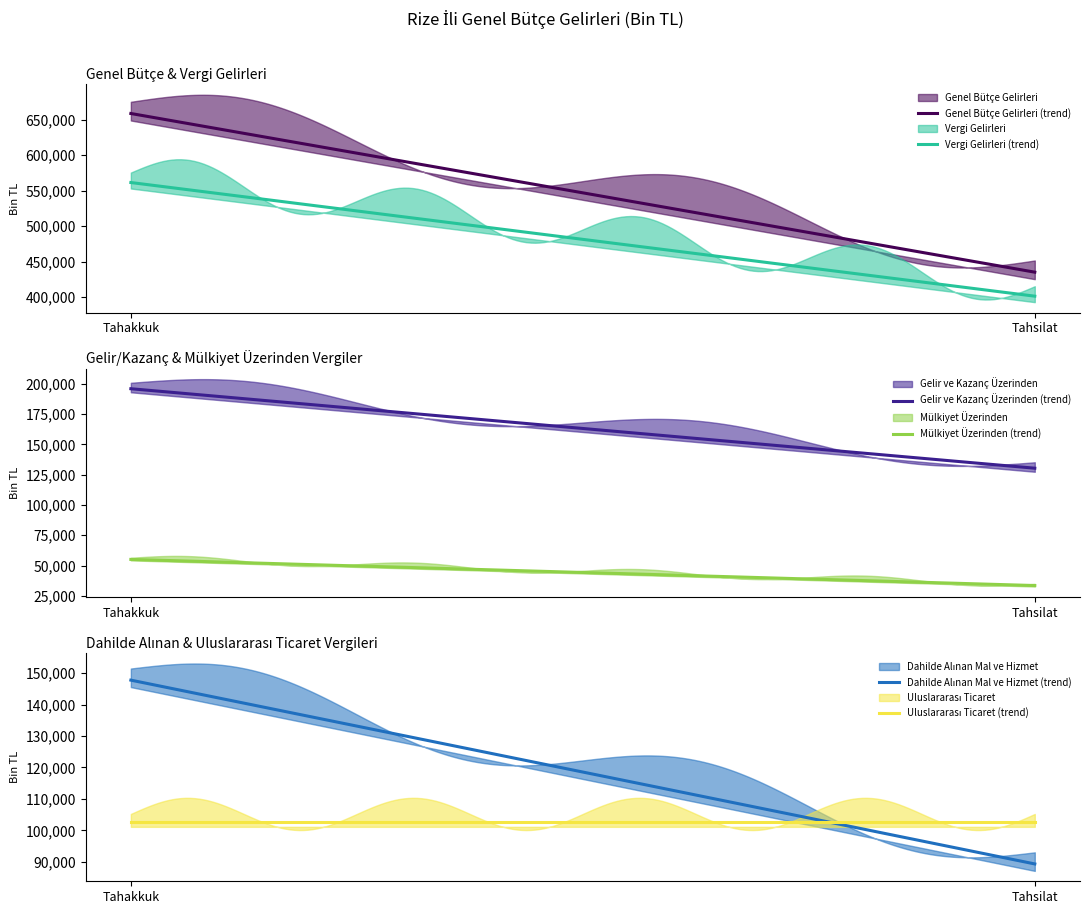

True or false: Genel Bütçe Gelirleri has a value of 658780 at Tahakkuk.

True